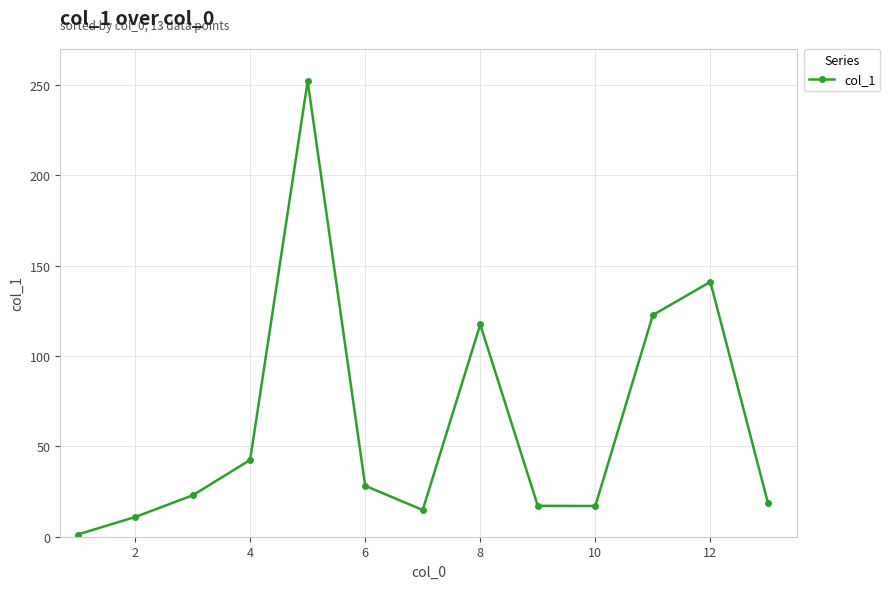

How many points are lower than both their immediate neighbors (excluding endpoints)?

2